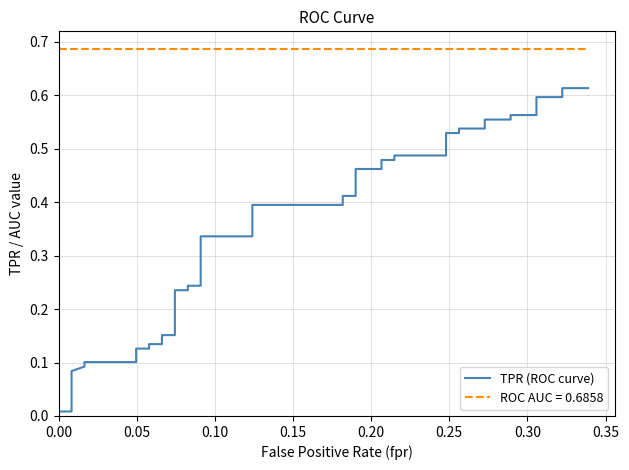

Is it true that the value at 25 is 0.7?

False